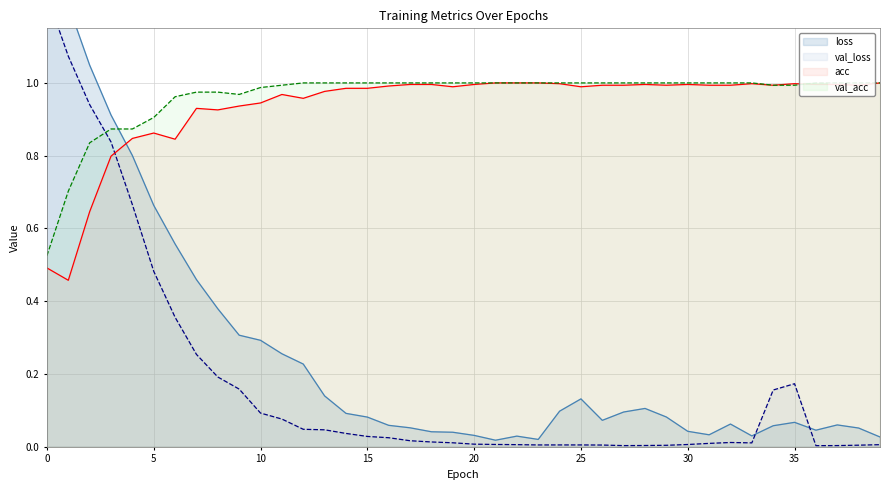

What is the value of the acc point at the 22nd from the left?

1.0